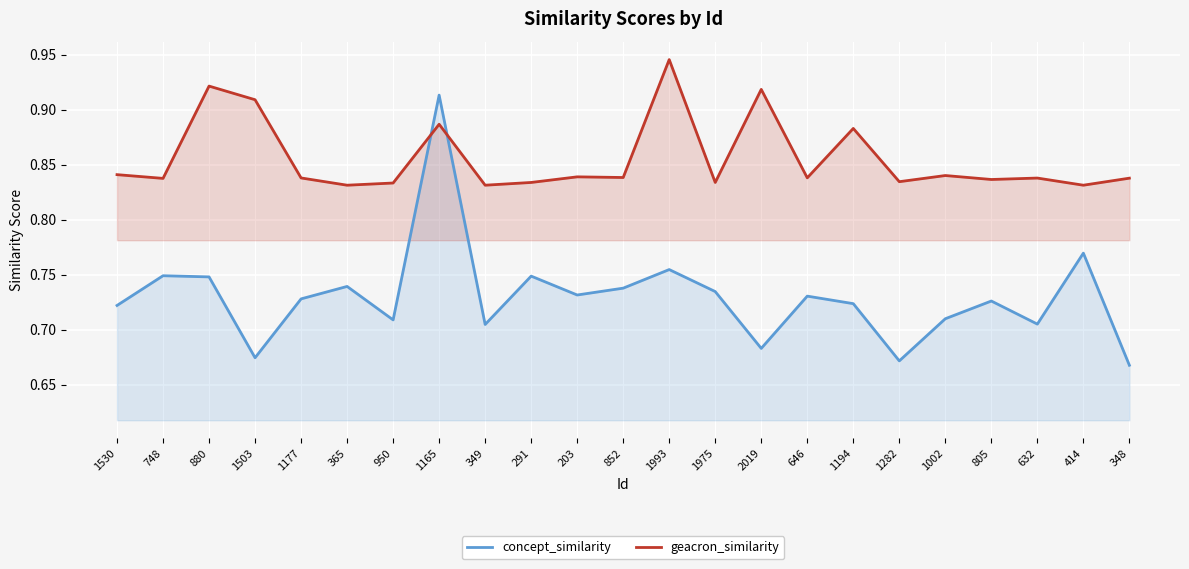

Read the geacron_similarity value at 1503.

0.9